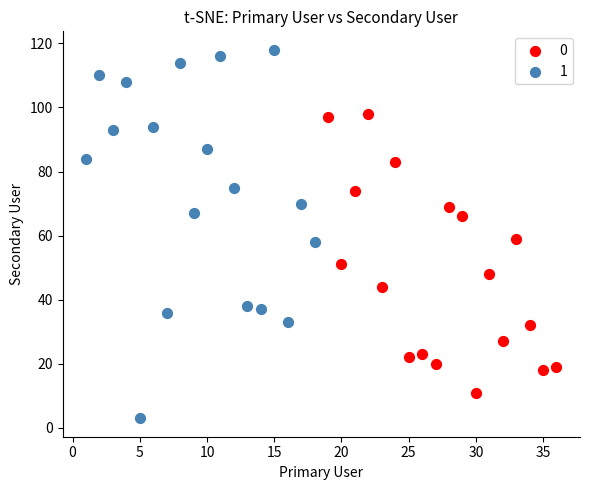

What are all the series names shown in the legend?

0, 1